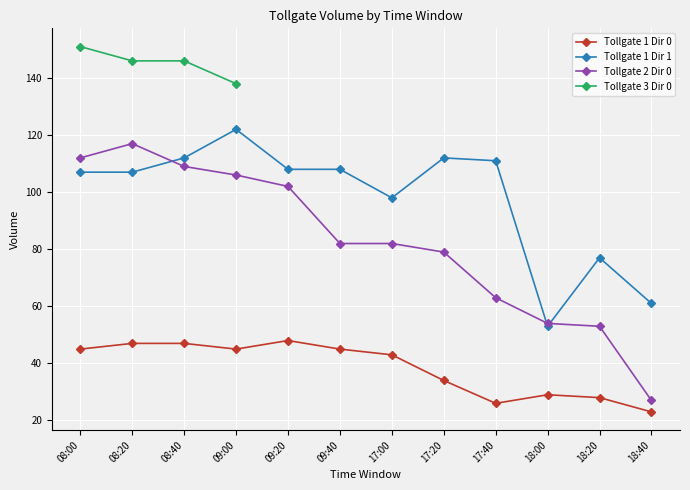

What is the label of the 7th point from the left?

17:00